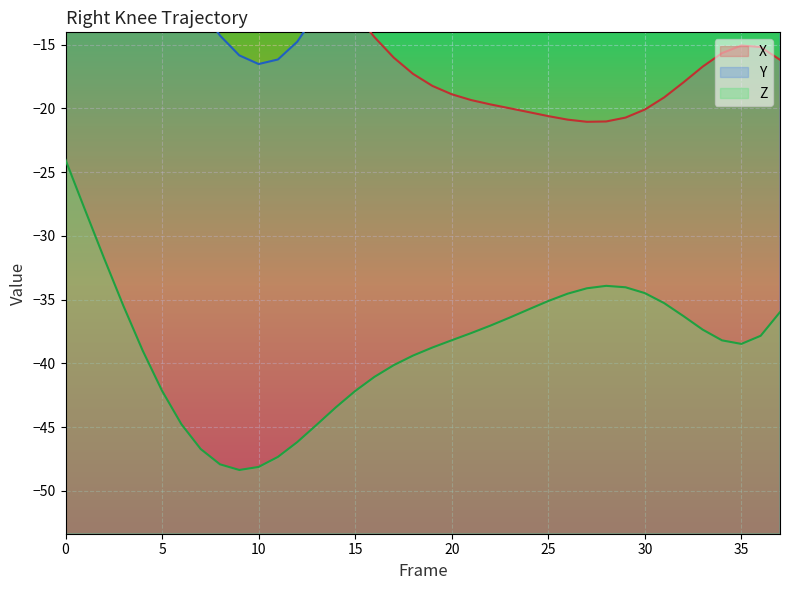

Reading left to right, extract all data points from this chart.

X: -3.6	-4.6	-5.5	-6.0	-6.3	-6.1	-5.7	-5.2	-4.7	-4.5	-4.8	-5.6	-6.9	-8.6	-10.5	-12.5	-14.4	-16.0	-17.3	-18.2	-18.9	-19.3	-19.7	-20.0	-20.3	-20.6	-20.9	-21.1	-21.0	-20.7	-20.1	-19.1	-18.0	-16.7	-15.7	-15.1	-15.2	-16.2
Y: -3.4	-3.4	-3.6	-4.3	-5.6	-7.5	-9.8	-12.1	-14.3	-15.8	-16.5	-16.2	-14.8	-12.5	-9.7	-6.6	-3.6	-1.1	1.0	2.4	3.3	3.6	3.7	3.5	3.2	2.7	2.3	1.8	1.2	0.6	-0.0	-0.7	-1.6	-2.6	-3.9	-5.6	-7.7	-10.5
Z: -24.0	-27.9	-31.8	-35.5	-39.0	-42.2	-44.8	-46.7	-47.9	-48.4	-48.1	-47.3	-46.2	-44.8	-43.4	-42.2	-41.1	-40.1	-39.4	-38.8	-38.2	-37.6	-37.0	-36.4	-35.8	-35.1	-34.5	-34.1	-33.9	-34.0	-34.5	-35.3	-36.3	-37.4	-38.2	-38.5	-37.8	-36.0